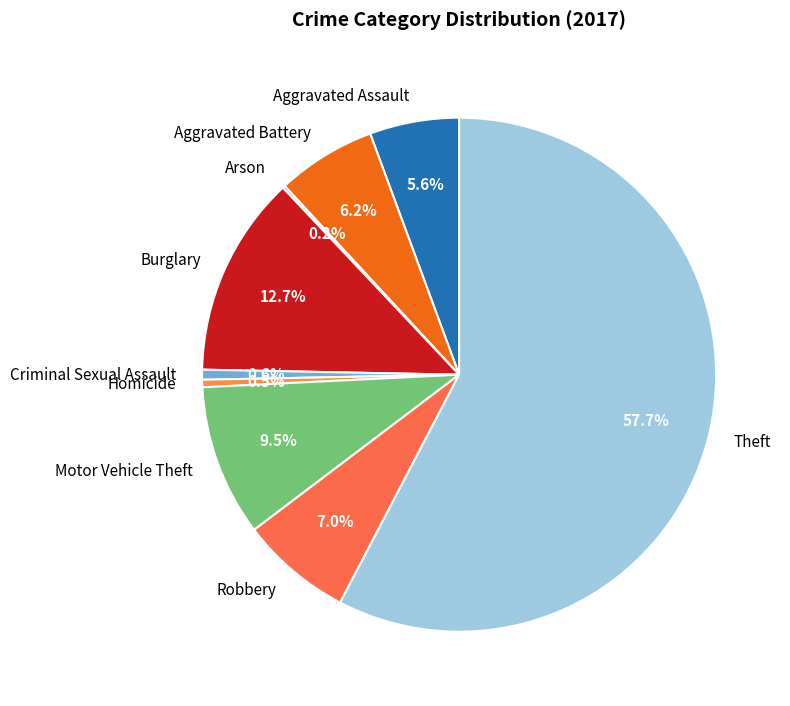

Which slice is the largest?

Theft